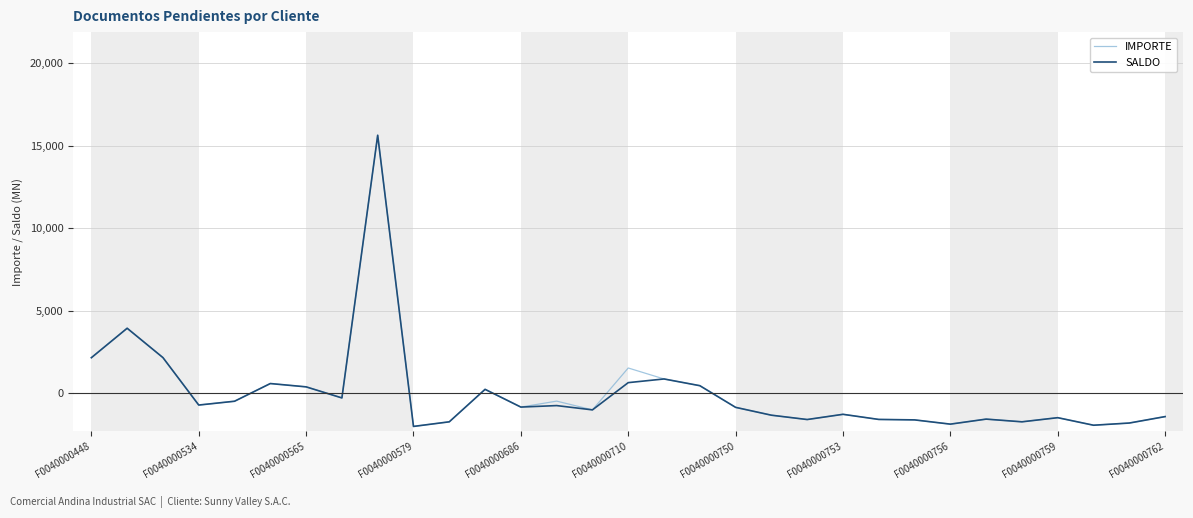

What is the highest value of the IMPORTE series?

15637.1